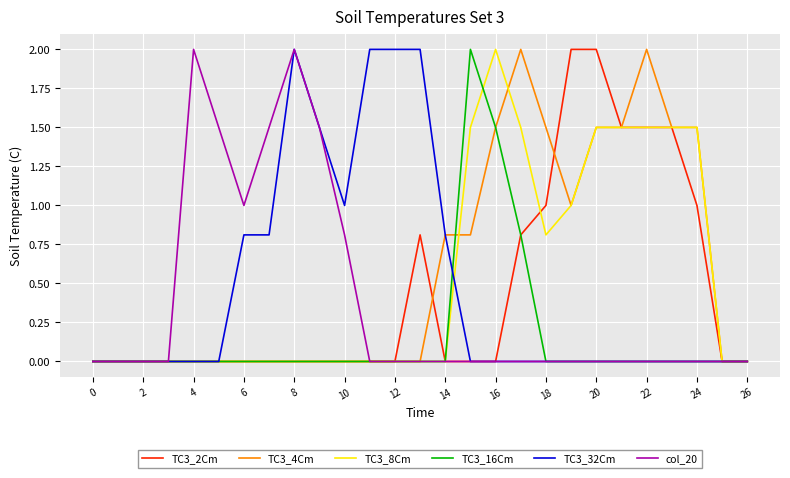

What is the difference between the maximum and minimum values in the TC3_4Cm series?

2.0